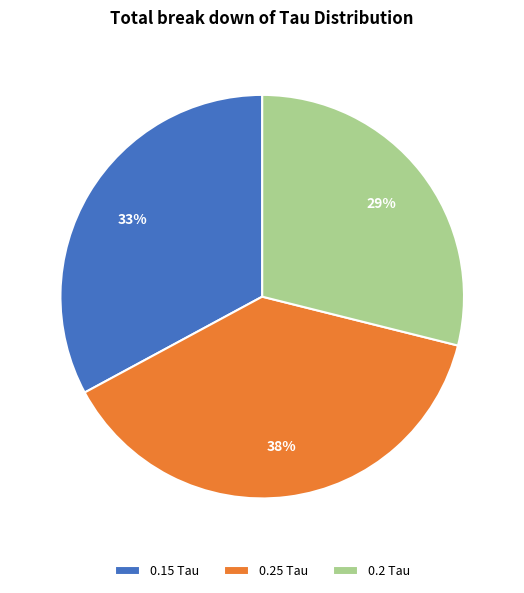

Does any single category account for the majority?

No